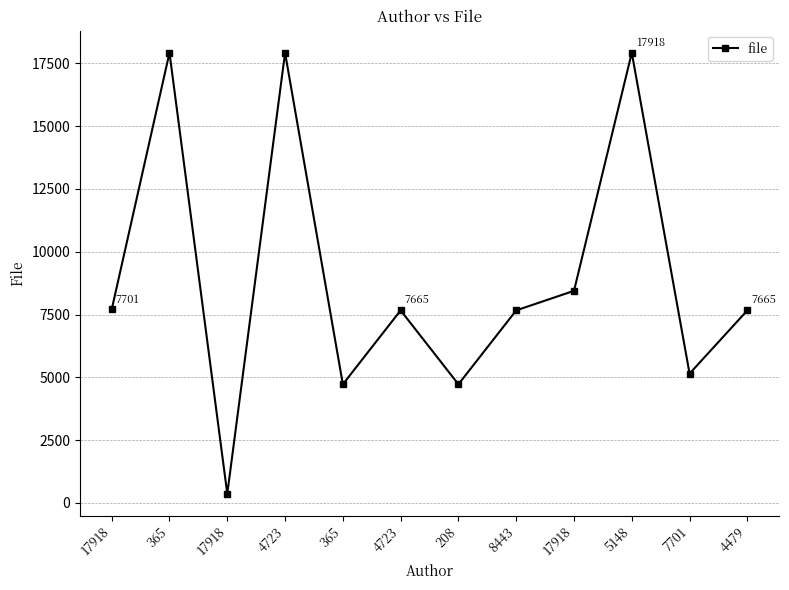

What is the sum of all values?

107852